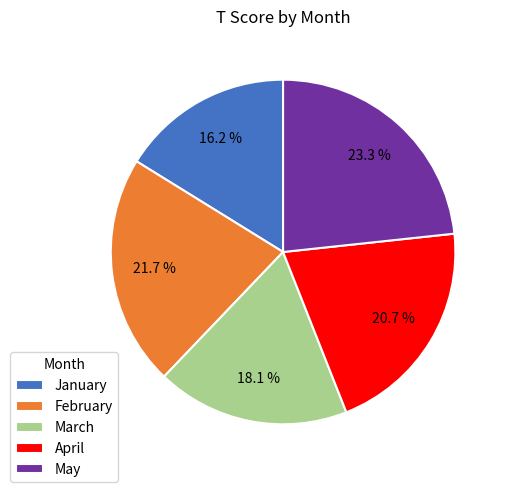

Approximately how many times larger is the value at March compared to April?

0.9